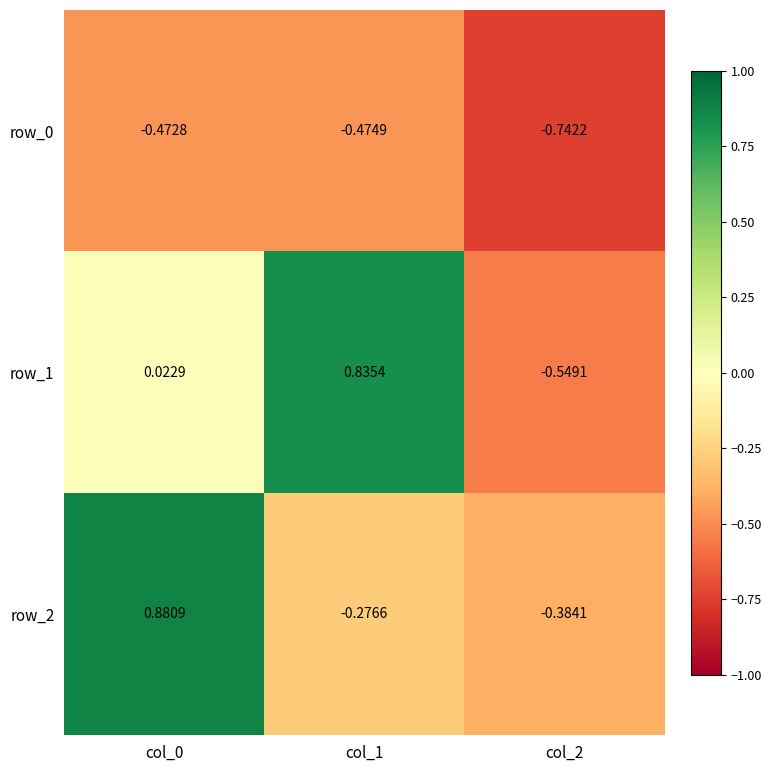

Is the value of row_2 at col_2 greater than the value of row_1 at col_1?

No